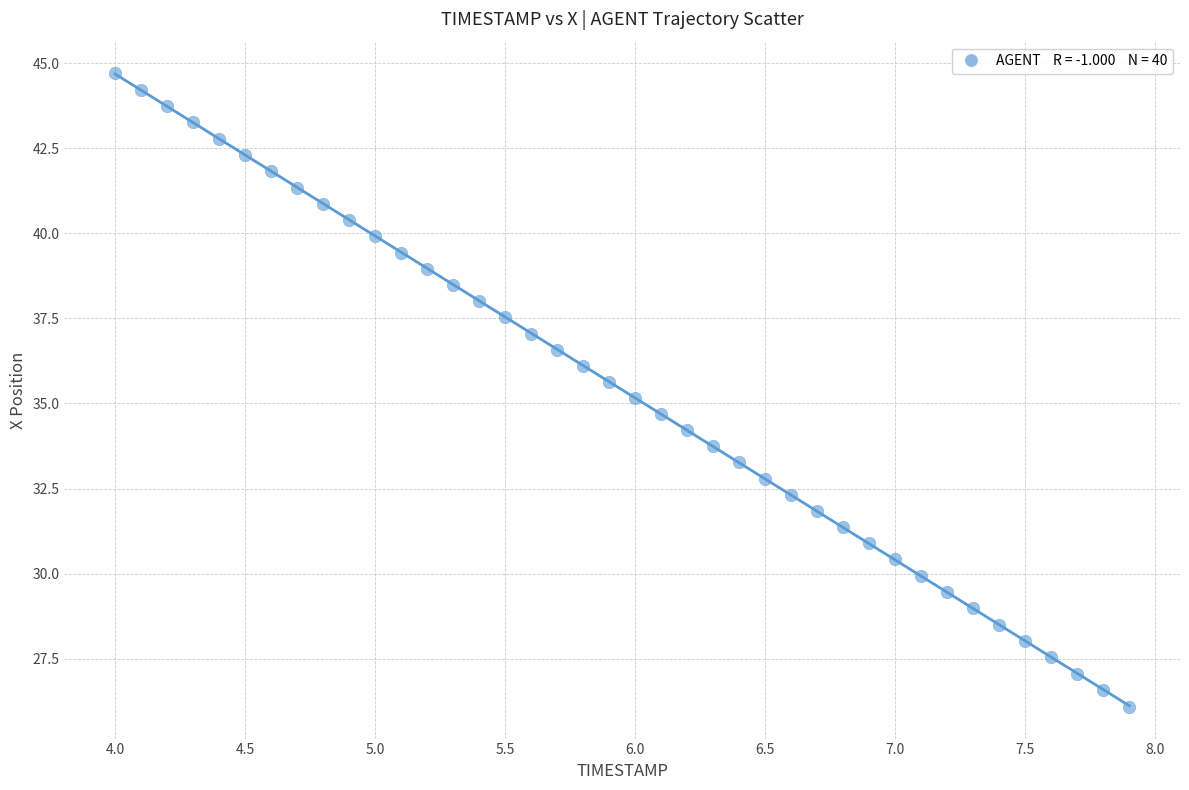

What is the range of X values (max minus min)?

3.9